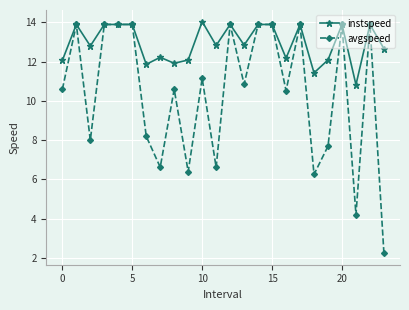

True or false: instspeed has more than 0 points higher than both neighbors.

True